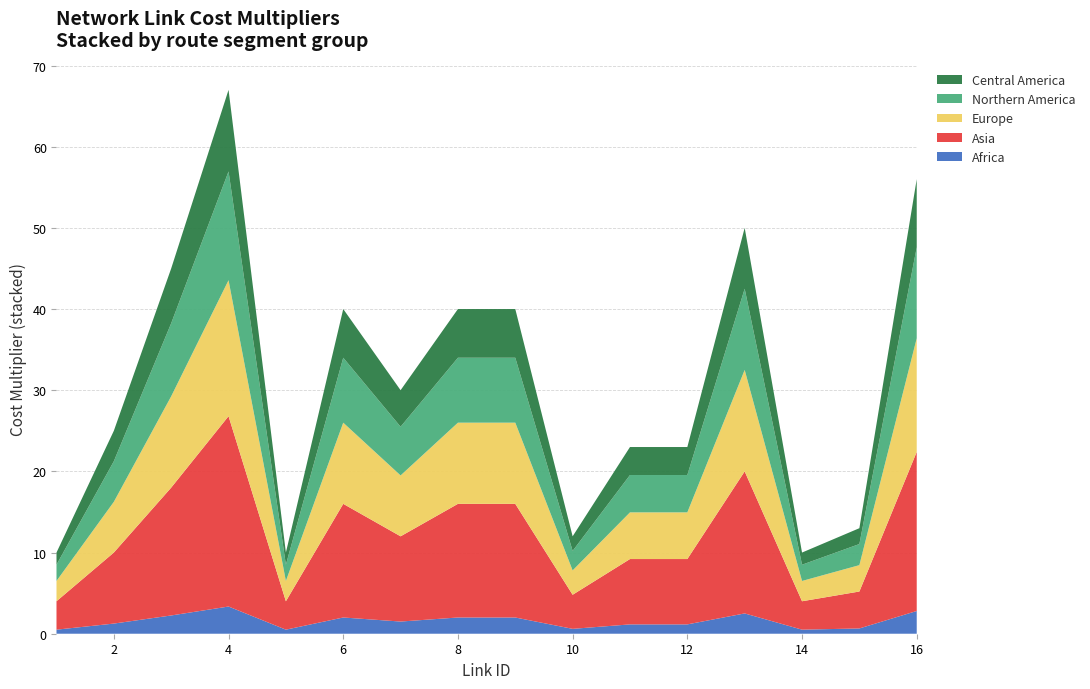

Is it true that Africa equals 2.8 at 16?

True